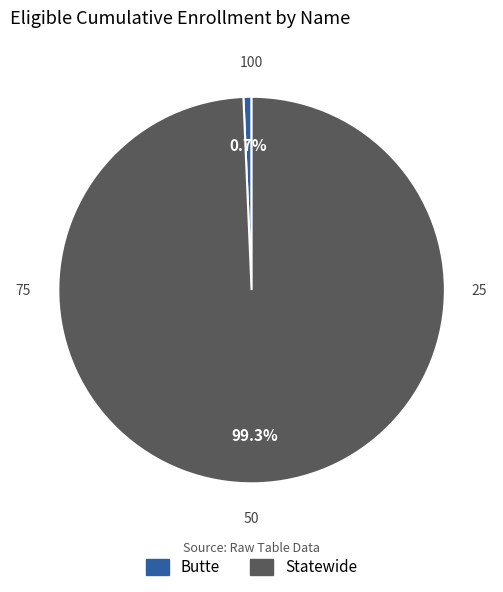

Which category accounts for the majority?

Statewide